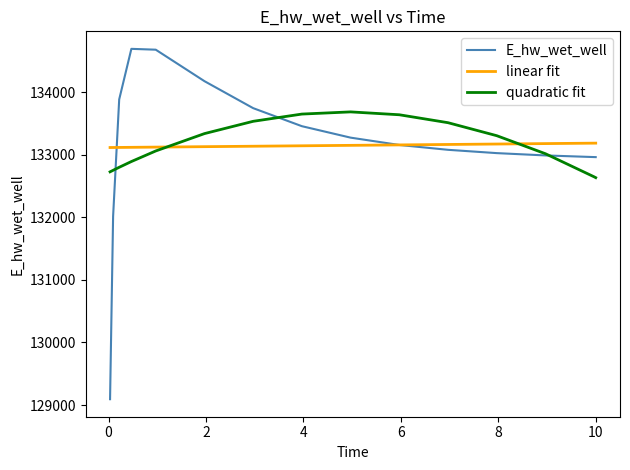

How many intersections are there between linear fit and quadratic fit?

2